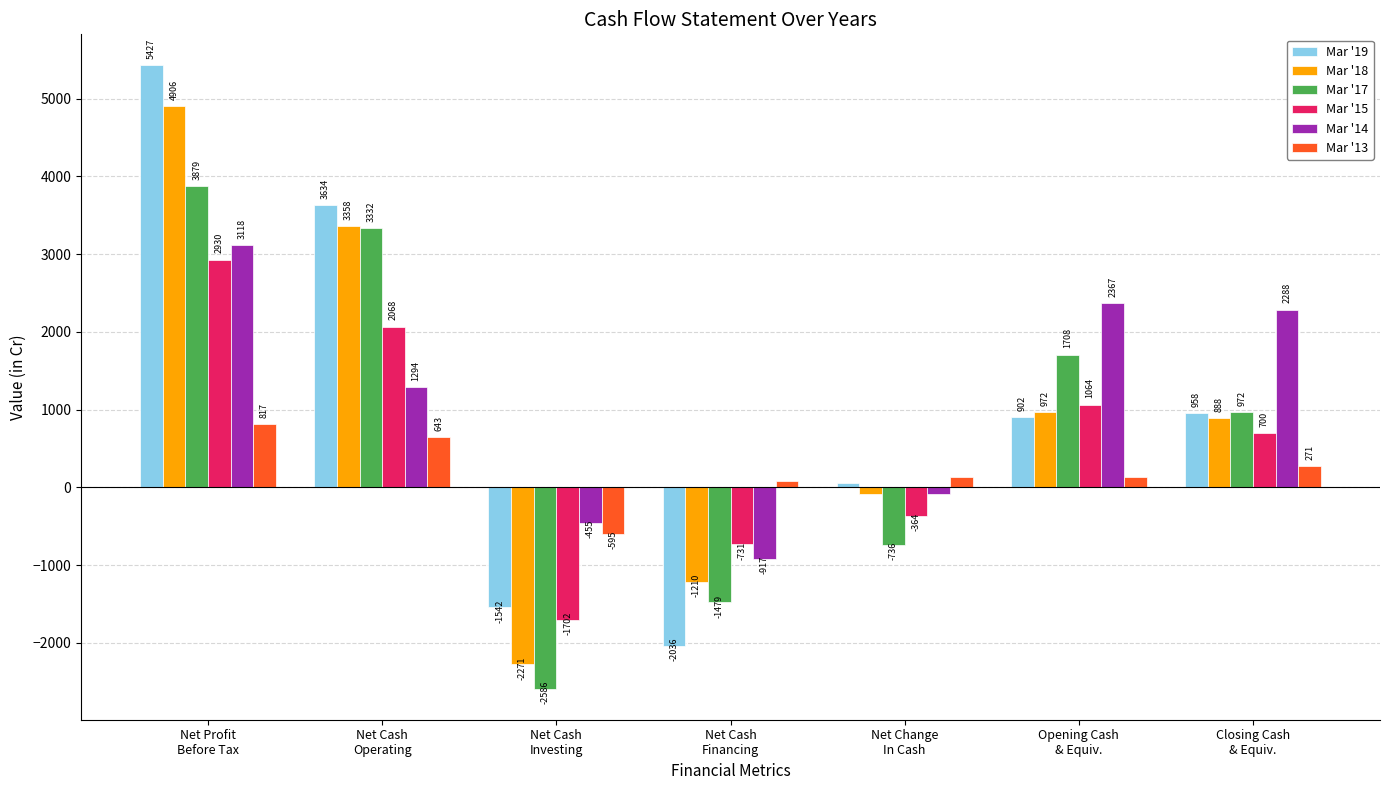

How many values in Mar '19 are above zero?

5